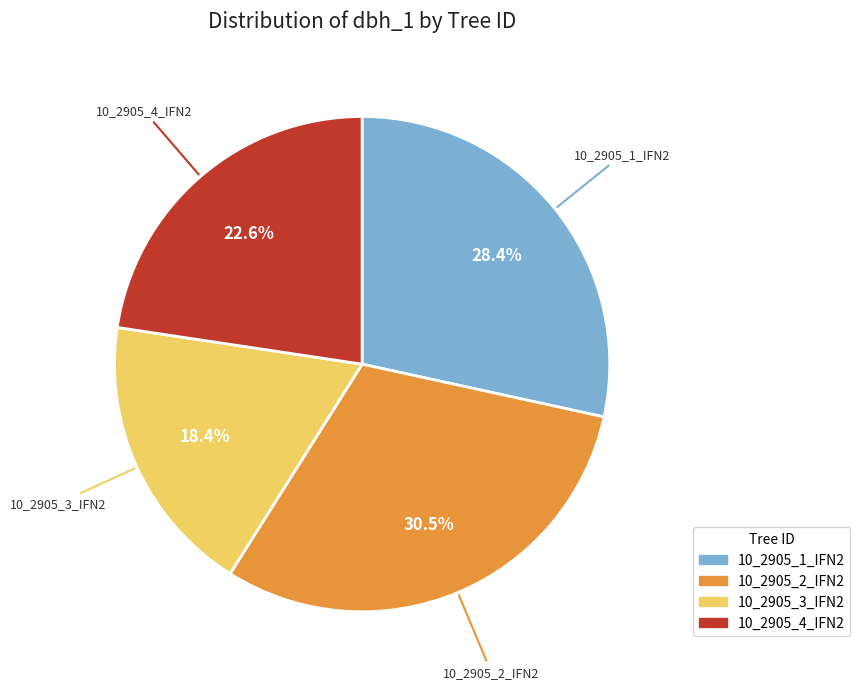

True or false: 10_2905_3_IFN2 accounts for 25% of the total.

False